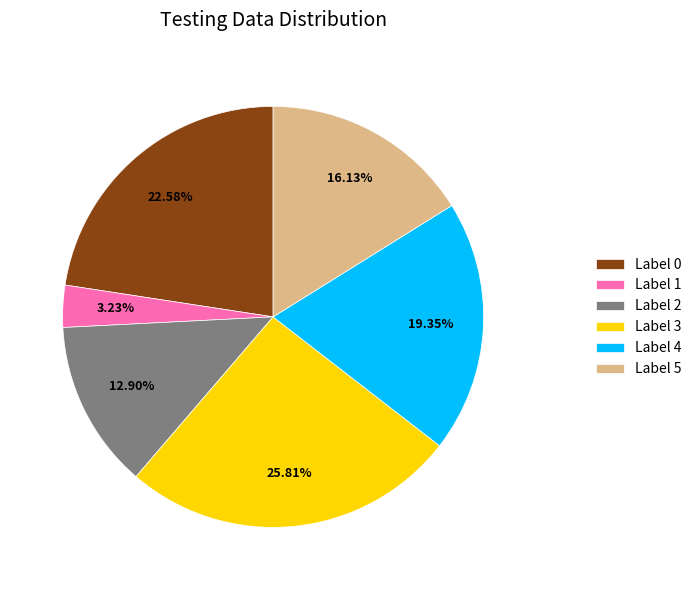

Is Label 2 the majority of the pie?

No